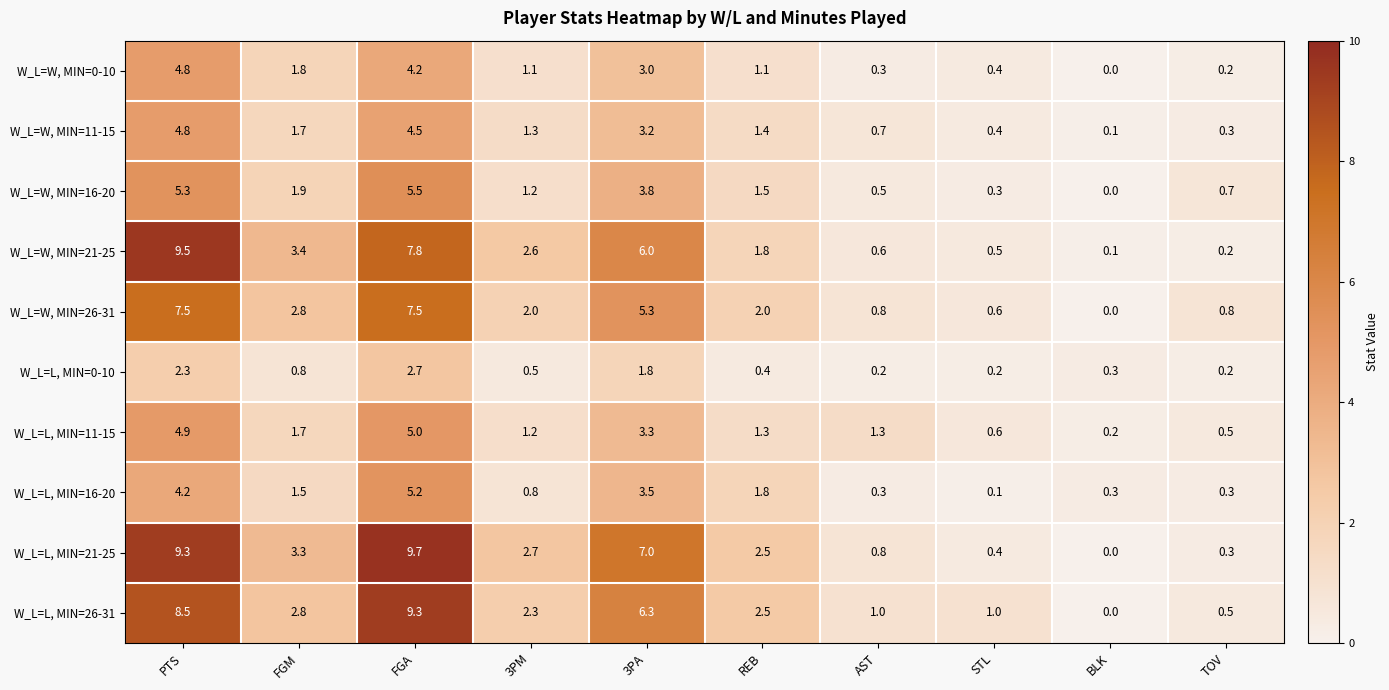

The value of W_L=W, MIN=16-20 at AST is 0.5. True or false?

True